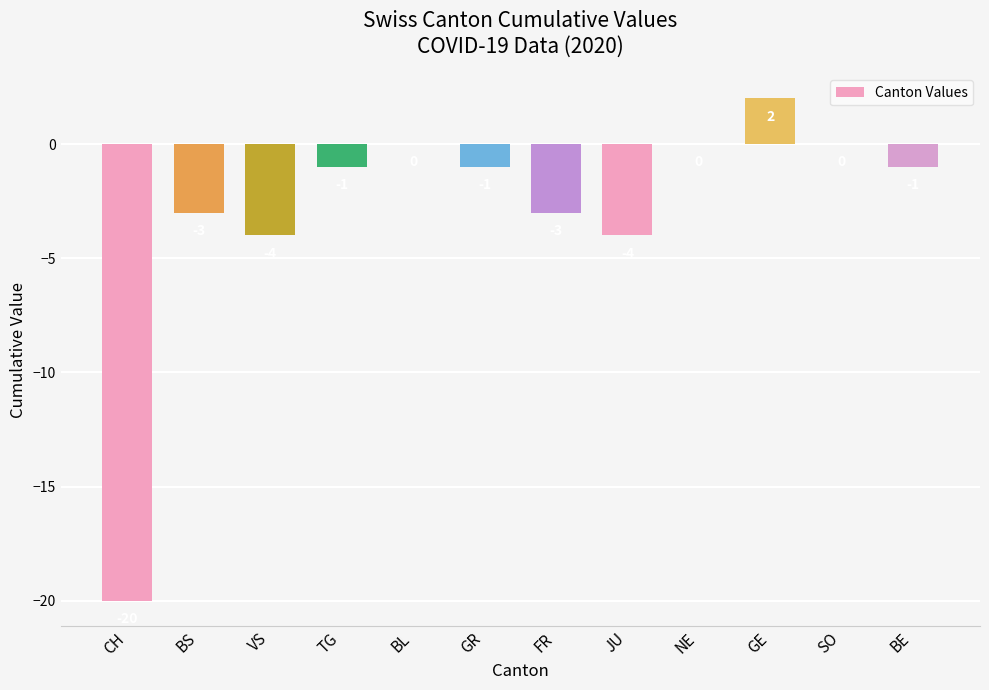

True or false: the data shows 2 at GE.

True